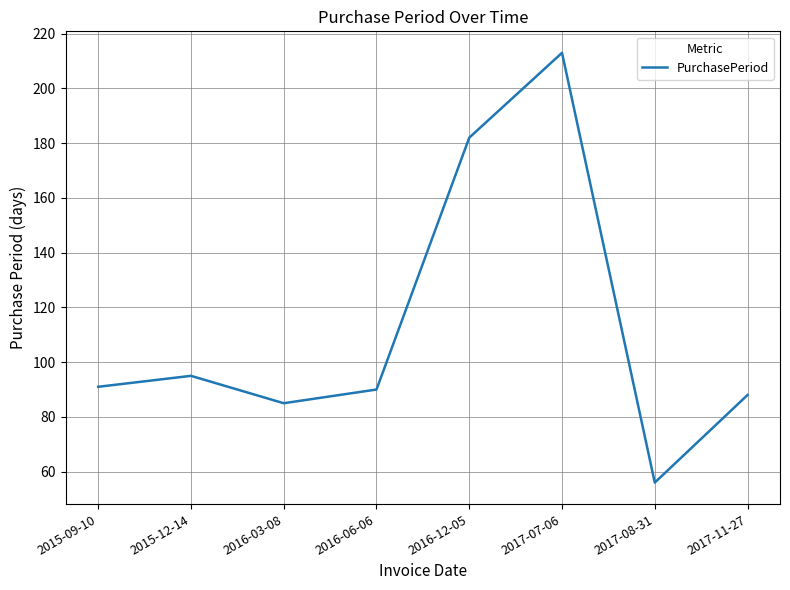

Approximately how many times larger is the value at 2016-06-06 compared to 2016-03-08?

1.1